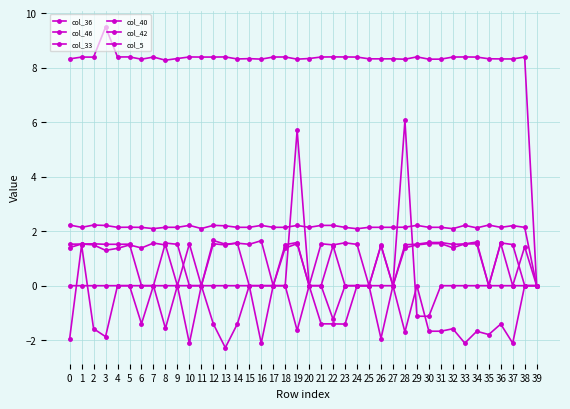

Which series changed the most between 13 and 28?

col_33